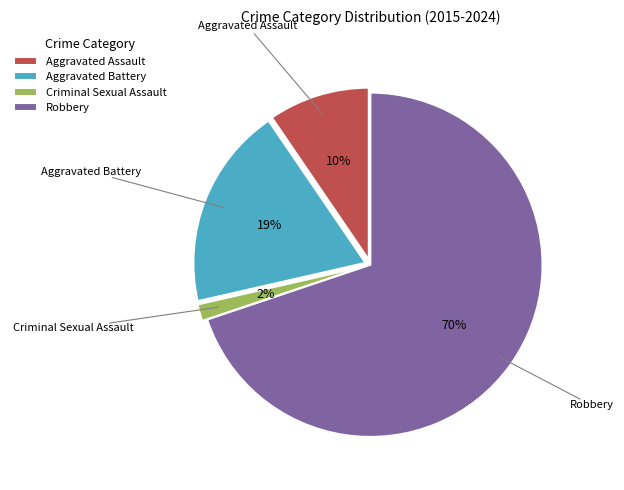

What is the ratio of the value at Criminal Sexual Assault to the value at Aggravated Battery?

0.1